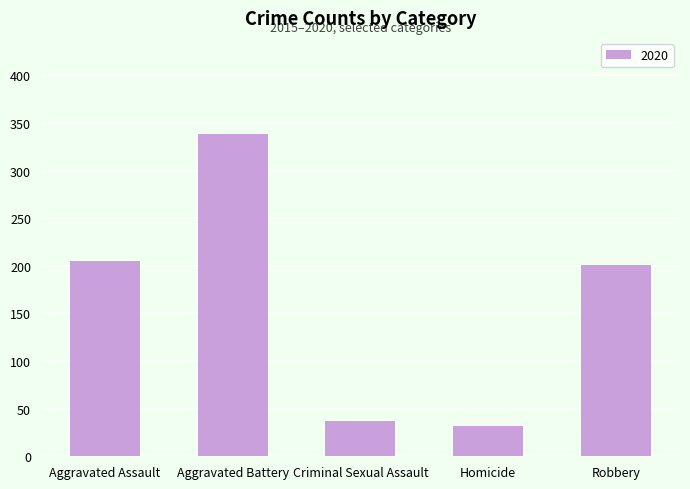

What is the sum of the values at Aggravated Battery and Robbery?

539